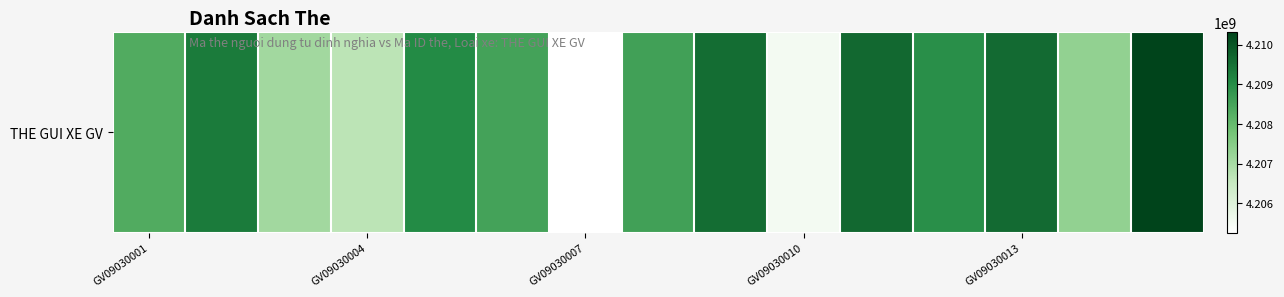

Reading left to right, extract all data points from this chart.

4208320420	4209307268	4207078468	4206690324	4209043508	4208530100	4205255716	4208565940	4209565956	4205528820	4209645268	4208945460	4209610020	4207315092	4210312516